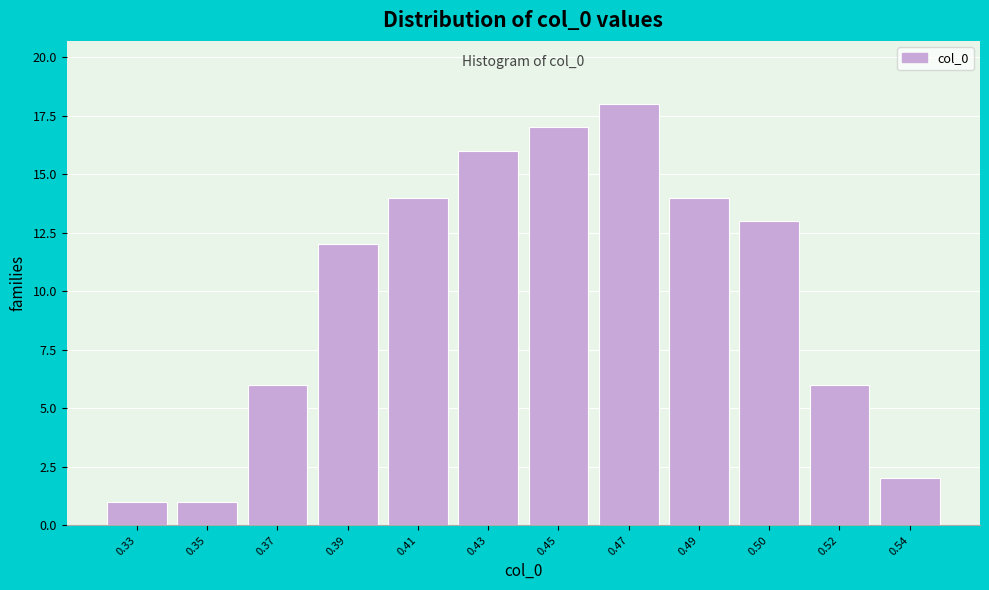

Reading left to right, what are all the values shown in this chart?

0.33=1	0.35=1	0.37=6	0.39=12	0.41=14	0.43=16	0.45=17	0.47=18	0.49=14	0.50=13	0.52=6	0.54=2